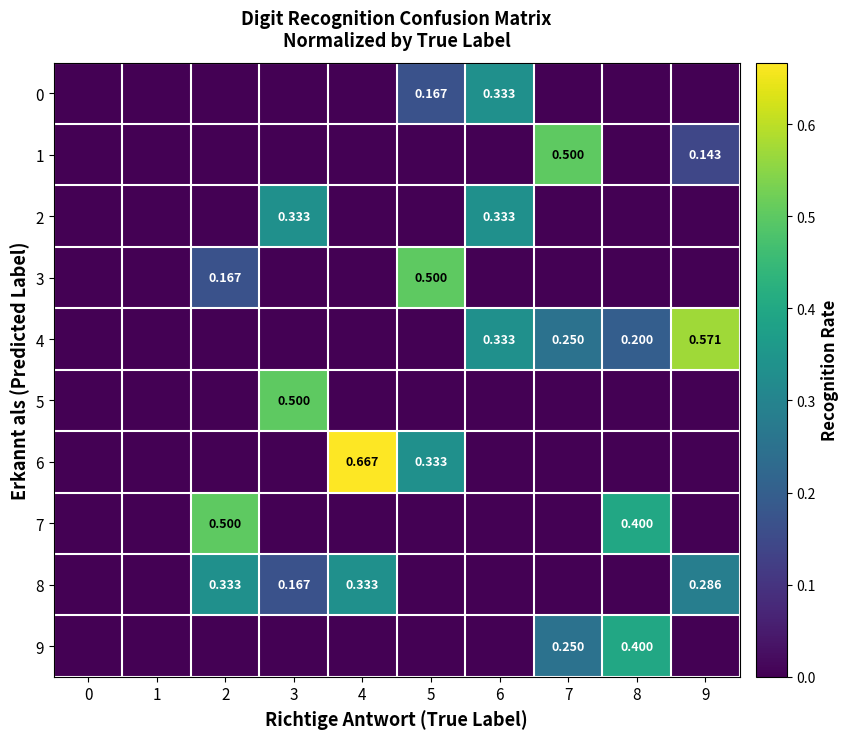

What is the difference between the highest and lowest values at 8?

0.4